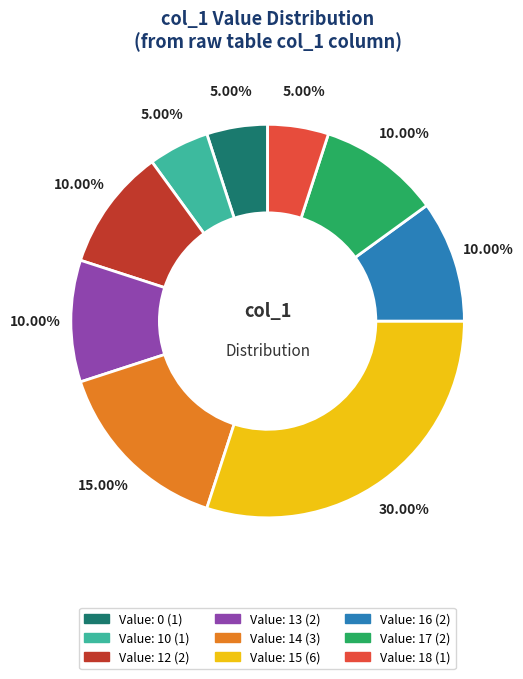

How many slices are in this pie chart?

9